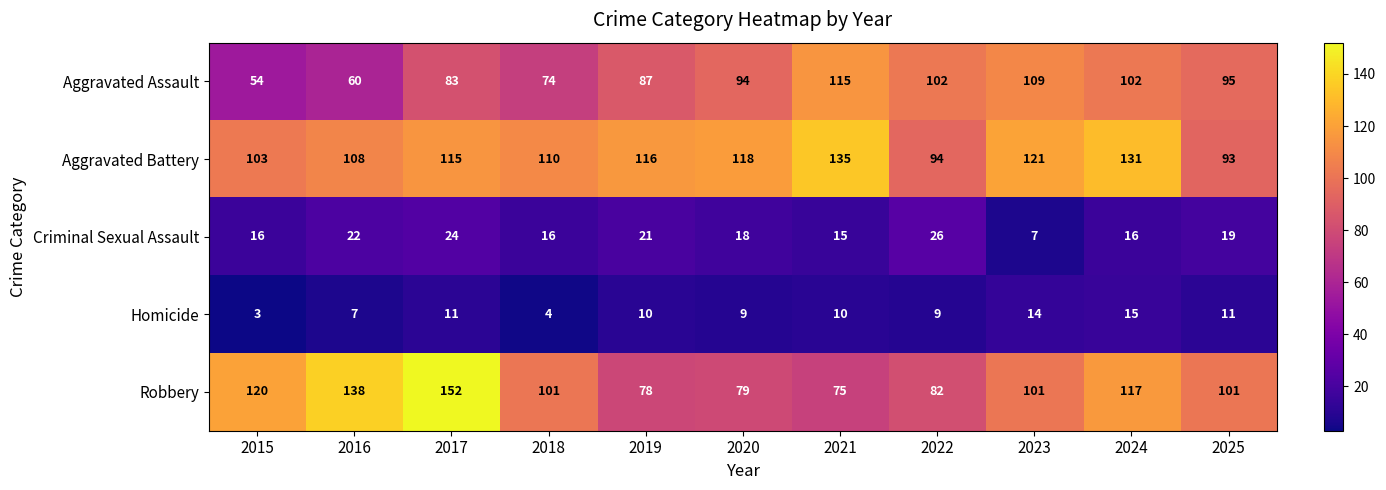

At 2022, list the series in order from largest to smallest.

Aggravated Assault, Aggravated Battery, Robbery, Criminal Sexual Assault, Homicide